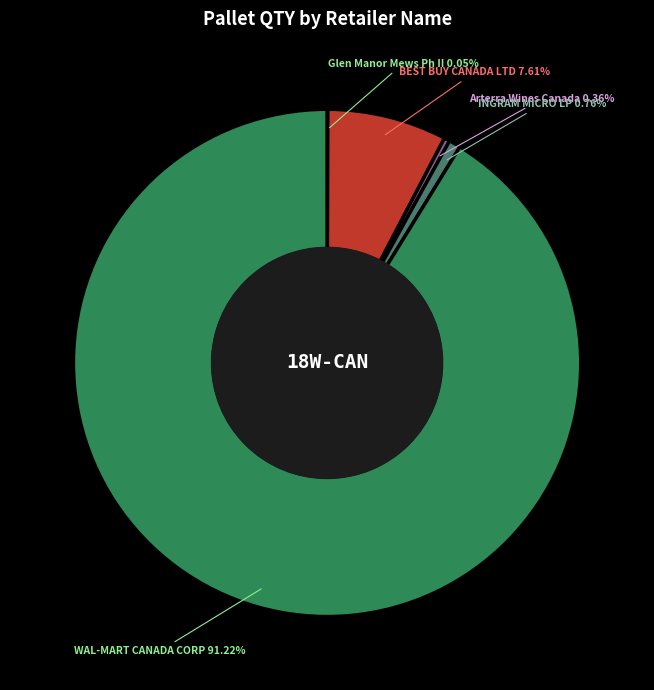

Does BEST BUY CANADA LTD represent more than half of the total?

No